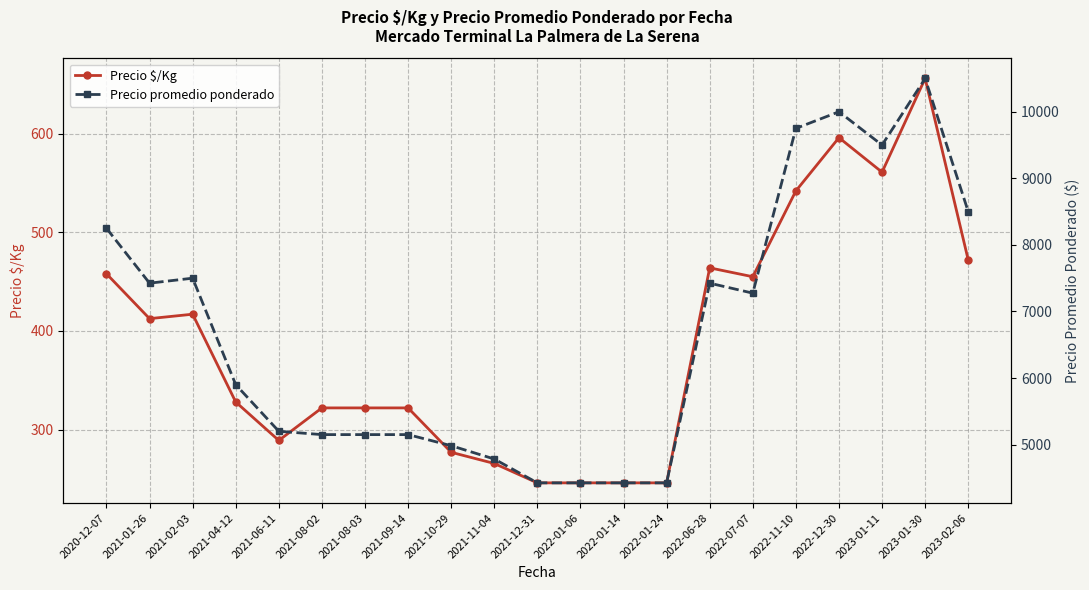

True or false: Precio $/Kg and Precio promedio ponderado intersect in this chart.

False